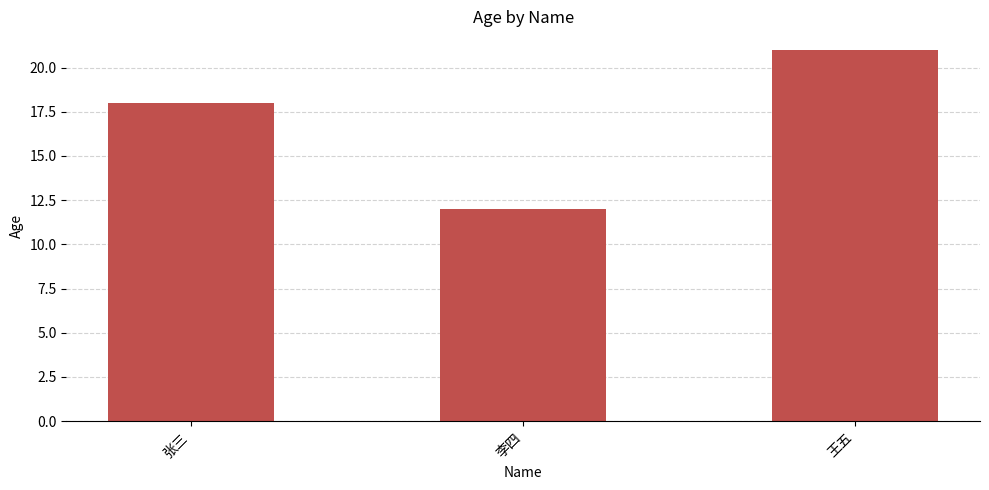

What is the maximum value shown in the chart?

21